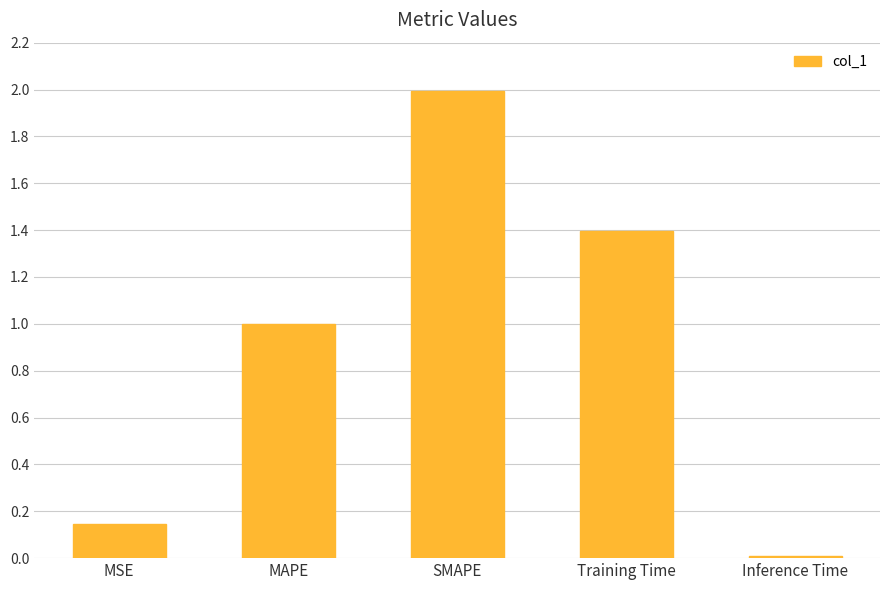

Count the number of data series in this chart.

1